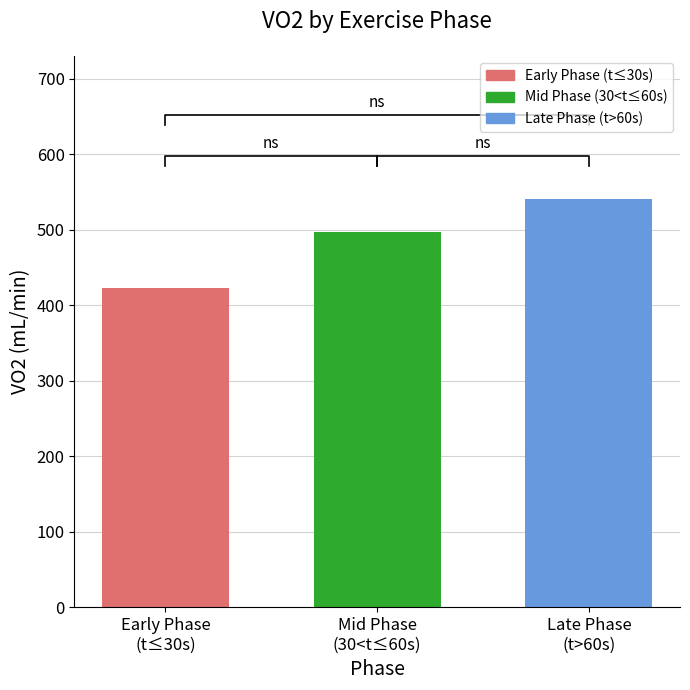

True or false: the data shows 174.7 at Late Phase
(t>60s).

False